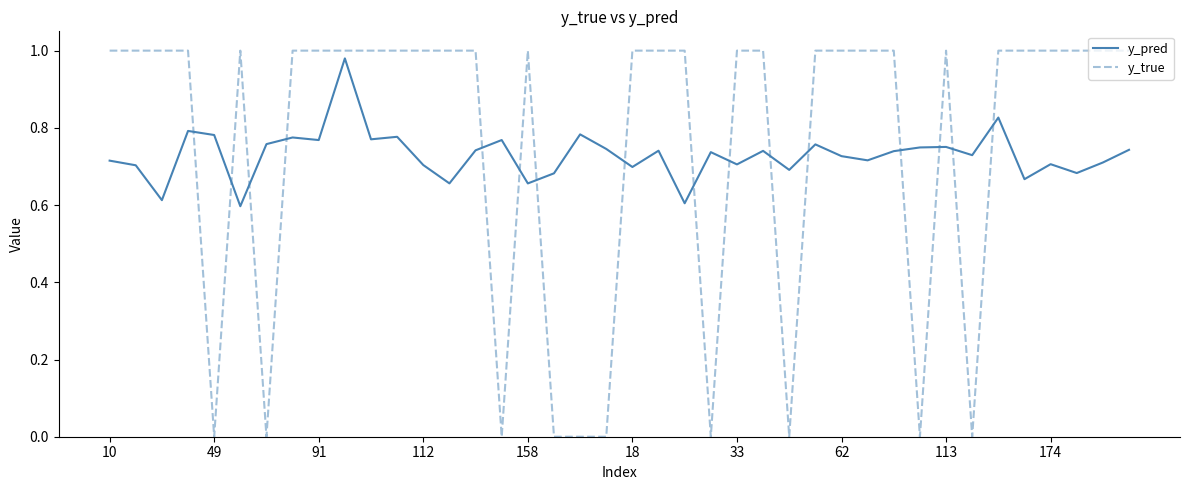

Which series has the widest spread of values?

y_true